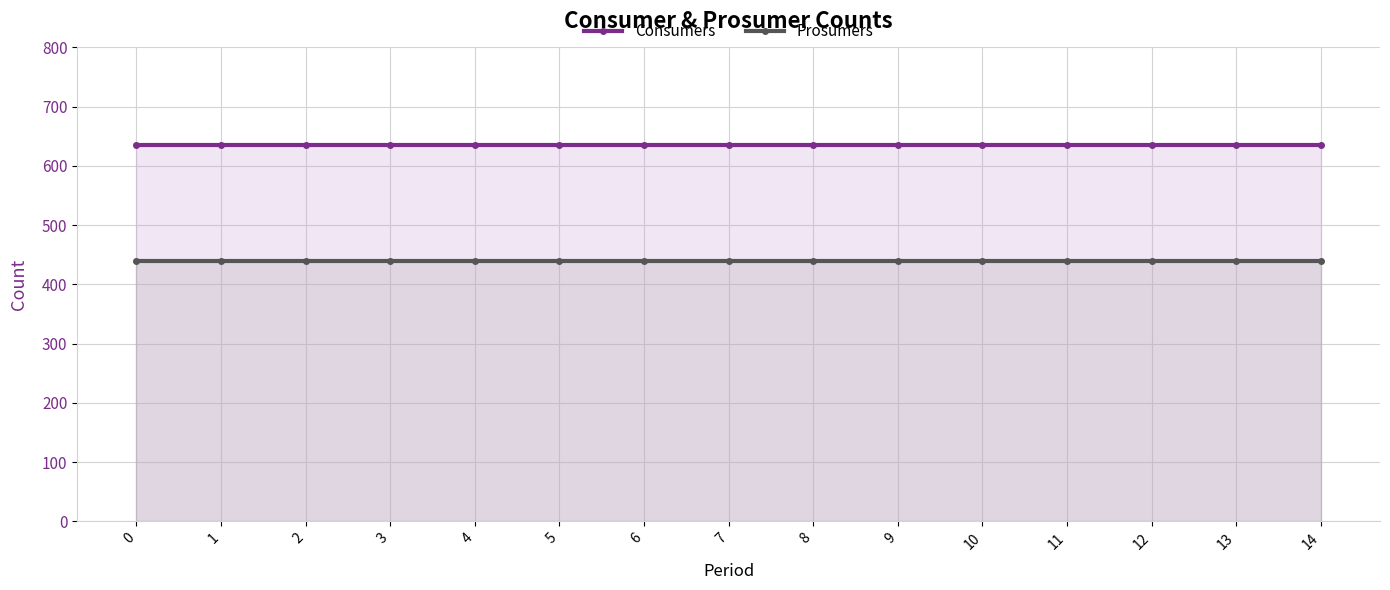

List the series in order of their peak value, lowest first.

Prosumers, Consumers